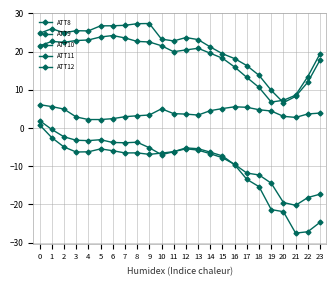

Count the number of data series in this chart.

5